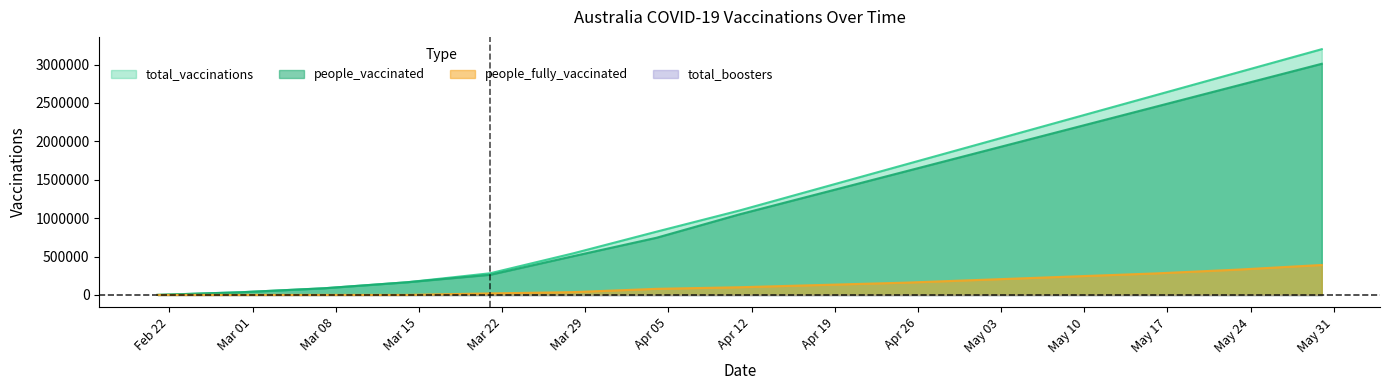

True or false: total_vaccinations and people_fully_vaccinated intersect in this chart.

False